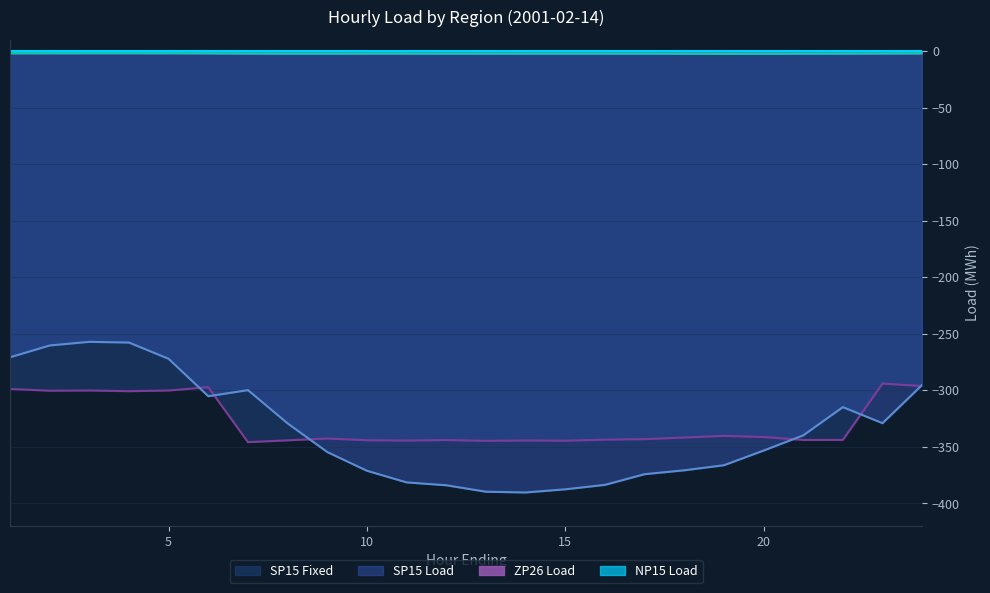

At which category is the sum across all series the highest?

3